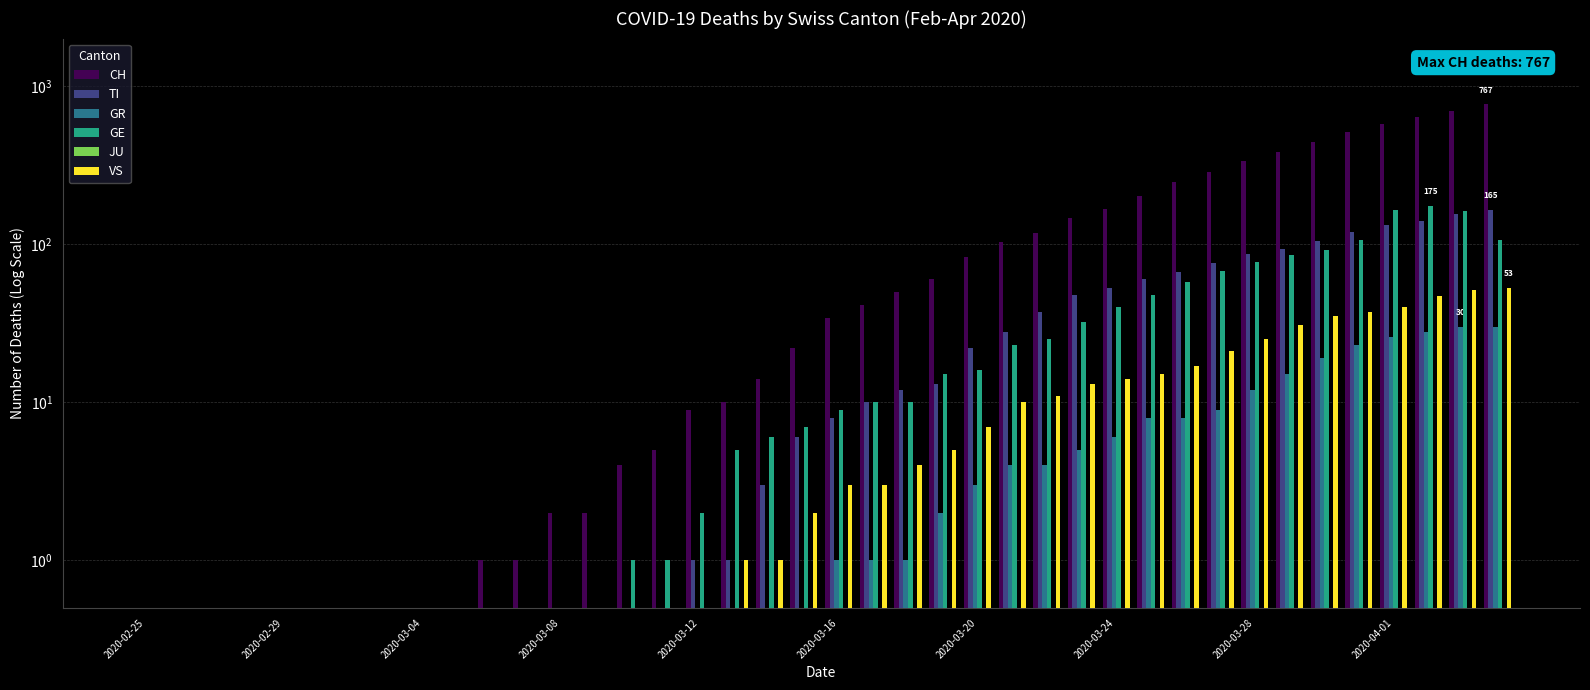

Reading left to right, what are all the values shown in this chart?

CH: 0.5	0.5	0.5	0.5	0.5	0.5	0.5	0.5	0.5	0.5	1.0	1.0	2.0	2.0	4.0	5.0	9.0	10.0	14.0	22.0	34.0	41.0	50.0	60.0	83.0	103.0	118.0	147.0	168.0	203.0	248.0	285.0	336.0	384.0	446.0	513.0	575.0	639.0	700.0	767.0
TI: 0.5	0.5	0.5	0.5	0.5	0.5	0.5	0.5	0.5	0.5	0.5	0.5	0.5	0.5	0.5	0.5	1.0	1.0	3.0	6.0	8.0	10.0	12.0	13.0	22.0	28.0	37.0	48.0	53.0	60.0	67.0	76.0	87.0	93.0	105.0	120.0	132.0	141.0	155.0	165.0
GR: 0.5	0.5	0.5	0.5	0.5	0.5	0.5	0.5	0.5	0.5	0.5	0.5	0.5	0.5	0.5	0.5	0.5	0.5	0.5	0.5	1.0	1.0	1.0	2.0	3.0	4.0	4.0	5.0	6.0	8.0	8.0	9.0	12.0	15.0	19.0	23.0	26.0	28.0	30.0	30.0
GE: 0.5	0.5	0.5	0.5	0.5	0.5	0.5	0.5	0.5	0.5	0.5	0.5	0.5	0.5	1.0	1.0	2.0	5.0	6.0	7.0	9.0	10.0	10.0	15.0	16.0	23.0	25.0	32.0	40.0	48.0	58.0	68.0	77.0	85.0	92.0	106.0	165.0	175.0	162.0	106.0
JU: 0.5	0.5	0.5	0.5	0.5	0.5	0.5	0.5	0.5	0.5	0.5	0.5	0.5	0.5	0.5	0.5	0.5	0.5	0.5	0.5	0.5	0.5	0.5	0.5	0.5	0.5	0.5	0.5	0.5	0.5	0.5	0.5	0.5	0.5	0.5	0.5	0.5	0.5	0.5	0.5
VS: 0.5	0.5	0.5	0.5	0.5	0.5	0.5	0.5	0.5	0.5	0.5	0.5	0.5	0.5	0.5	0.5	0.5	1.0	1.0	2.0	3.0	3.0	4.0	5.0	7.0	10.0	11.0	13.0	14.0	15.0	17.0	21.0	25.0	31.0	35.0	37.0	40.0	47.0	51.0	53.0